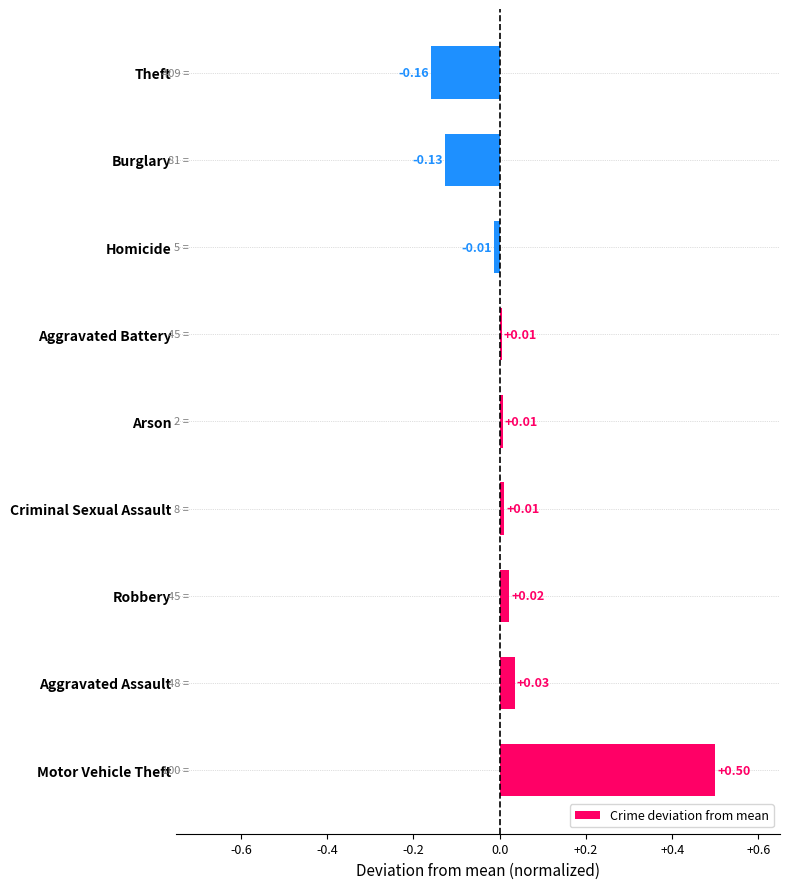

What is the difference between the second highest and second lowest values?

0.2